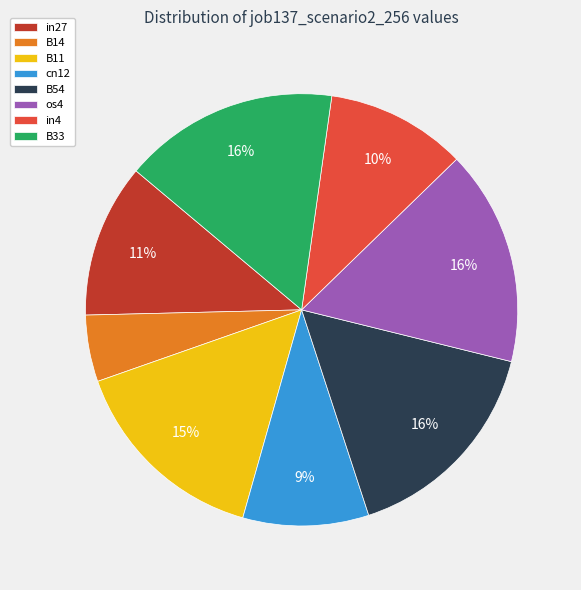

Count the number of slices in the pie.

8